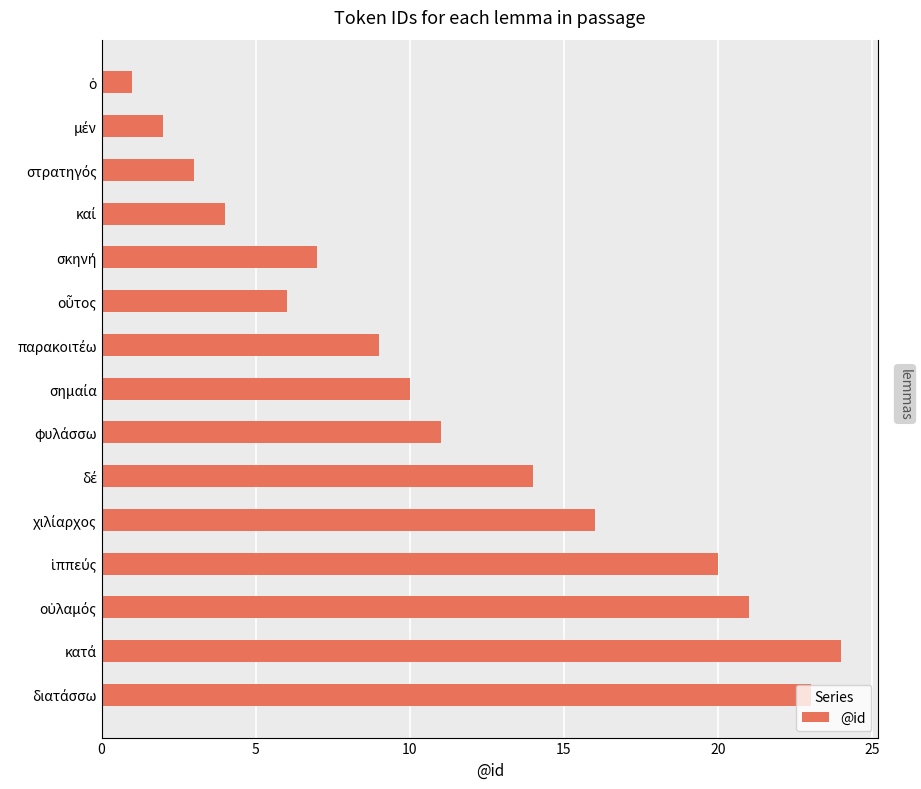

What is the sum of the values at σημαία and σκηνή?

17